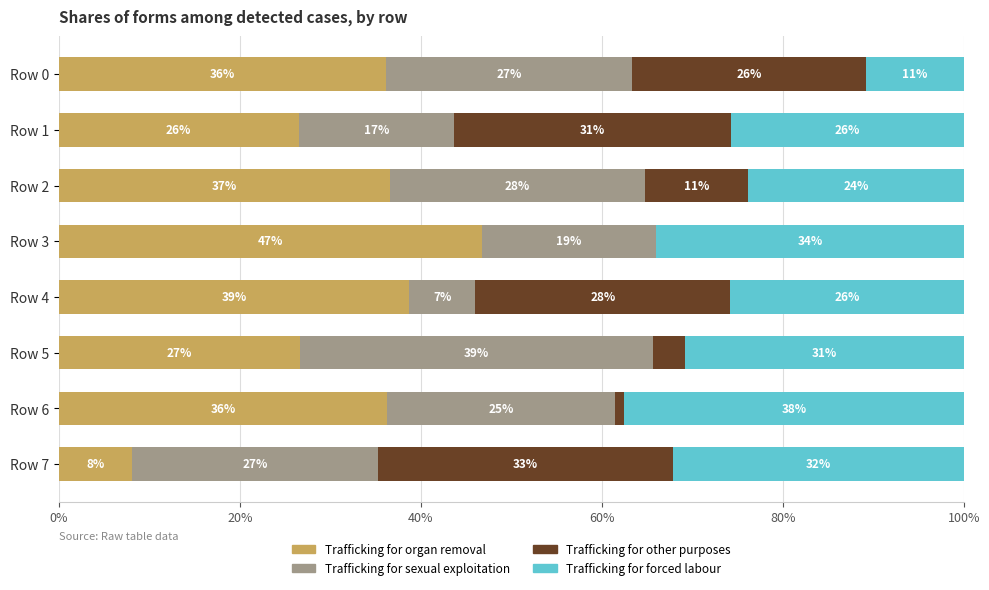

What are all the series names shown in the legend?

Trafficking for organ removal, Trafficking for sexual exploitation, Trafficking for other purposes, Trafficking for forced labour